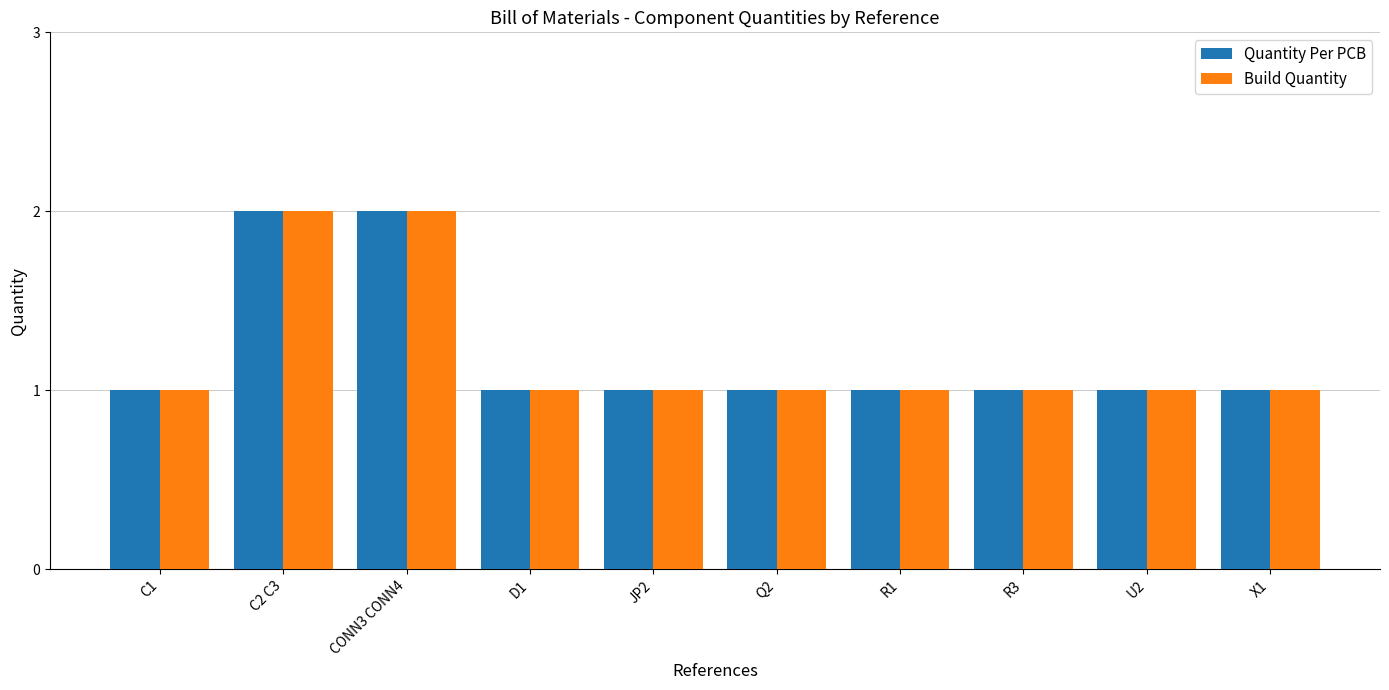

What is the total value across all series at CONN3 CONN4?

4